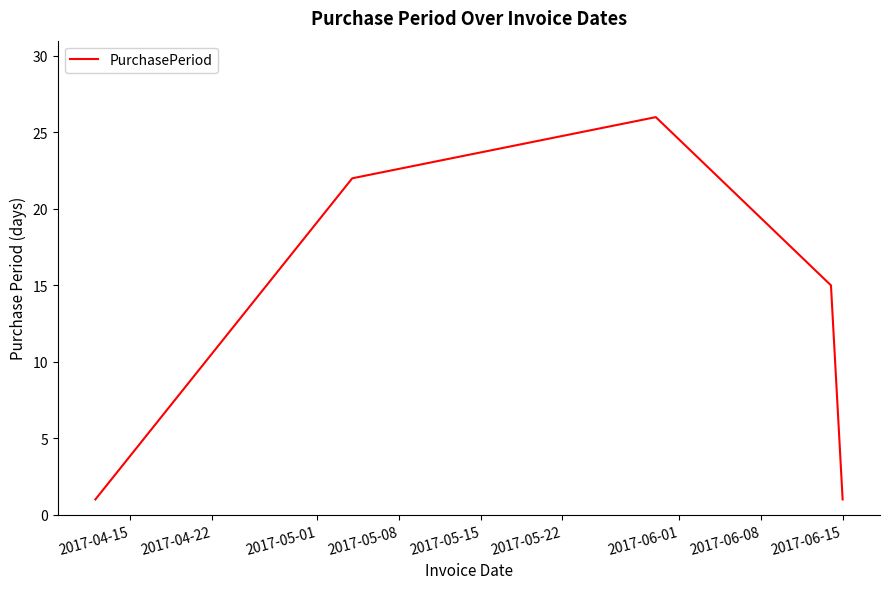

How many interior local peaks (higher than both neighbors) does the data have?

1